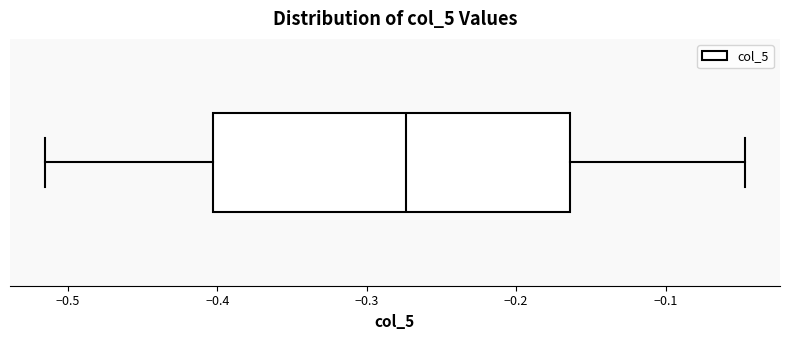

Read this box plot against the x-axis: the position of the median line, the range covered by the box, and the ends of both whiskers. The values are not printed on the chart, so give them approximately, as read against the axis.

median -0.27, box -0.40 to -0.16, whiskers -0.52 to -0.05